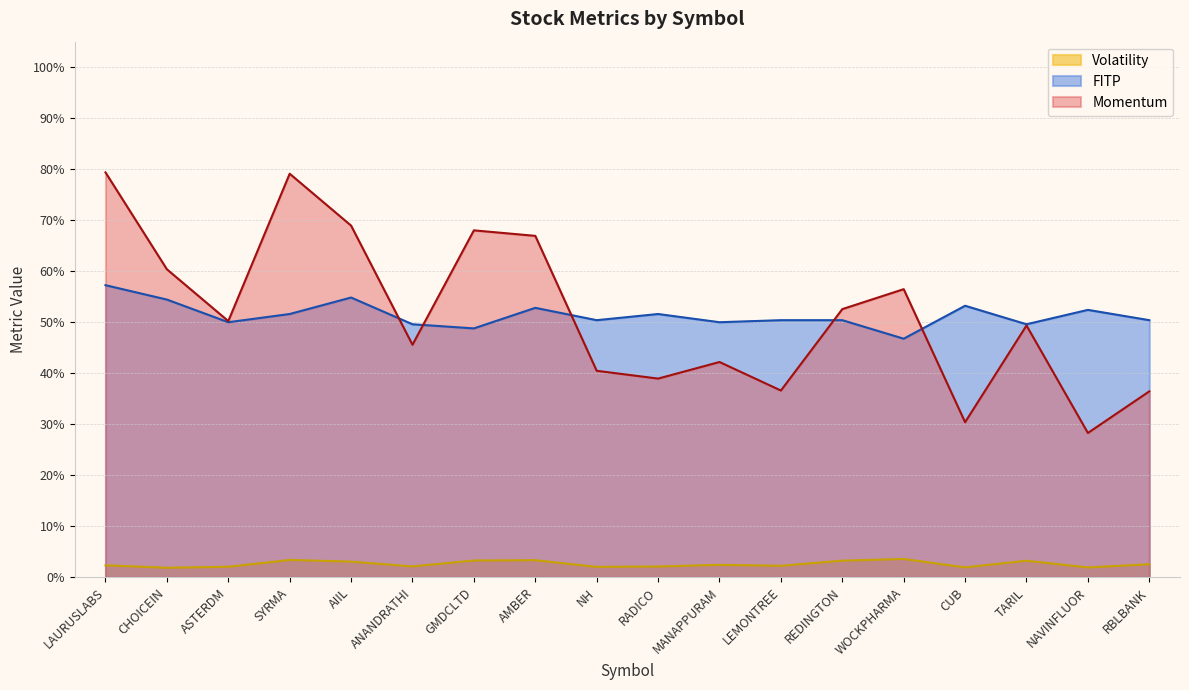

In Momentum, how many points are higher than both neighbors (excluding endpoints)?

5